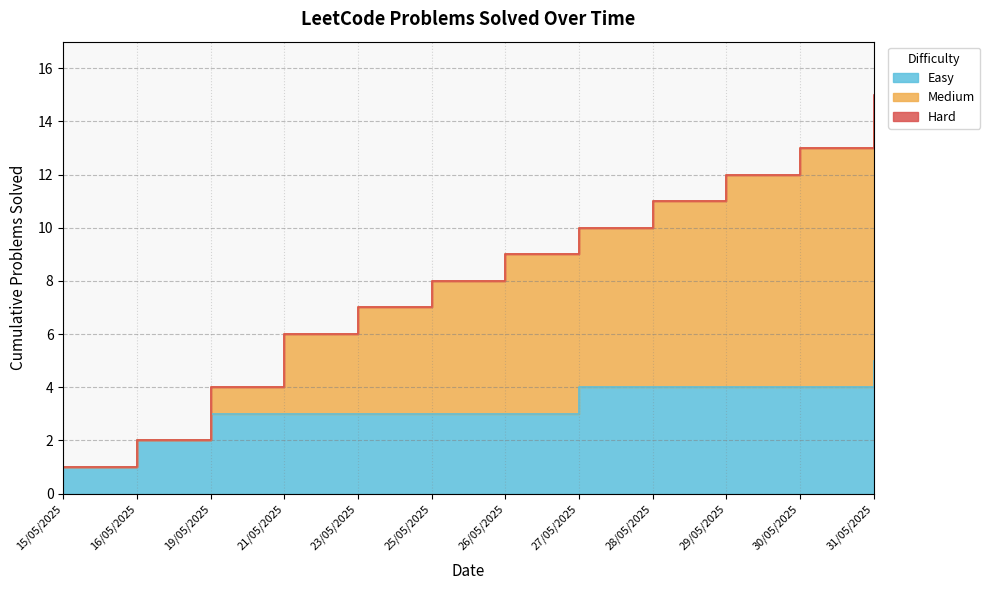

What is the change in value from 15/05/2025 to 27/05/2025?

+9